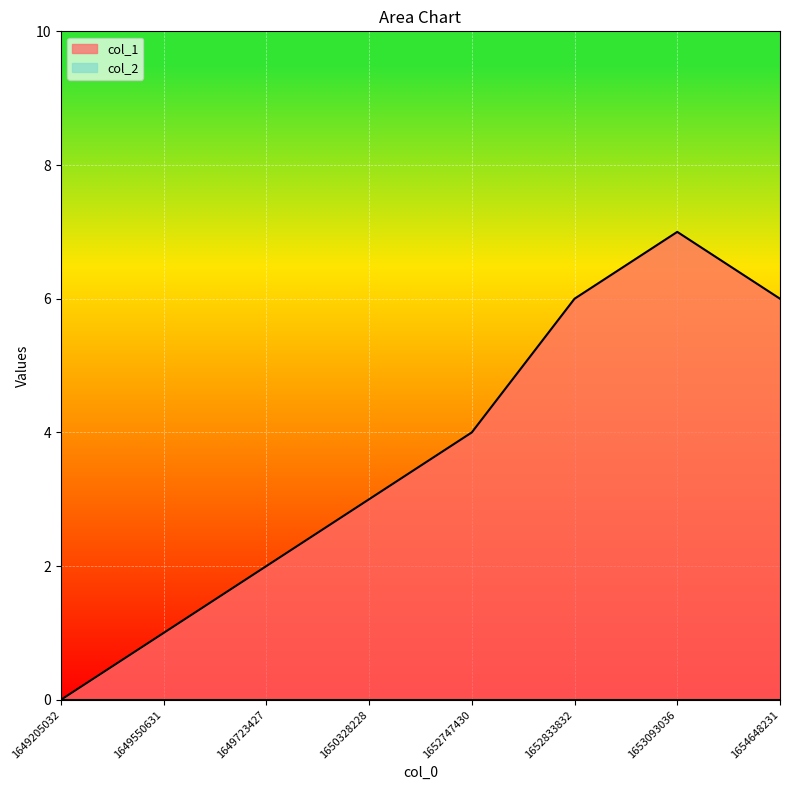

What value does the data have at 1653093036?

7